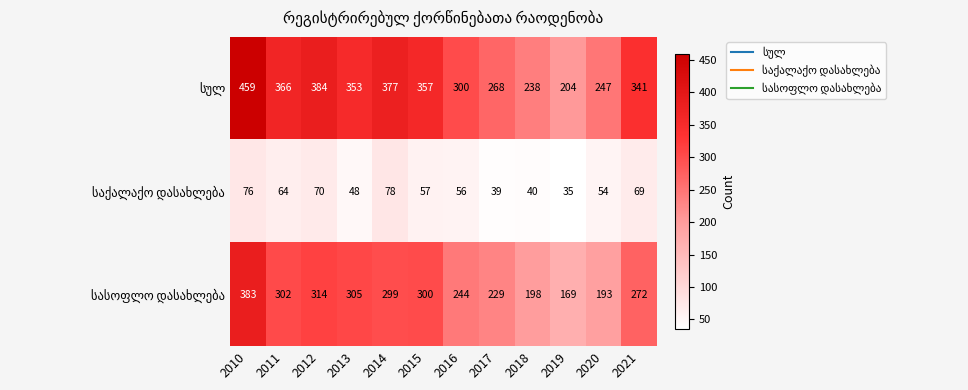

At how many categories does at least one series exceed 236?

11